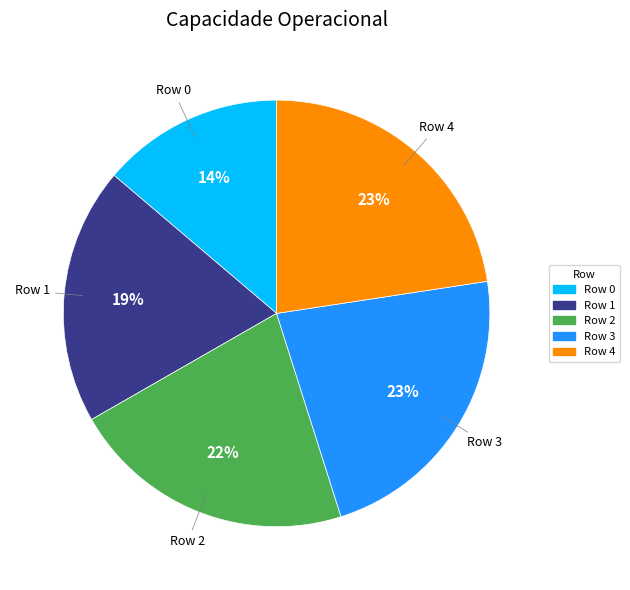

What is the ratio of the value at Row 4 to the value at Row 2?

1.0